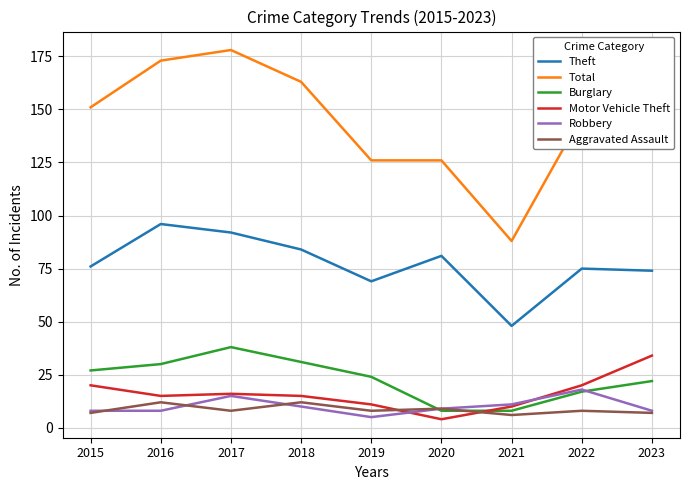

True or false: Burglary and Theft intersect in this chart.

False